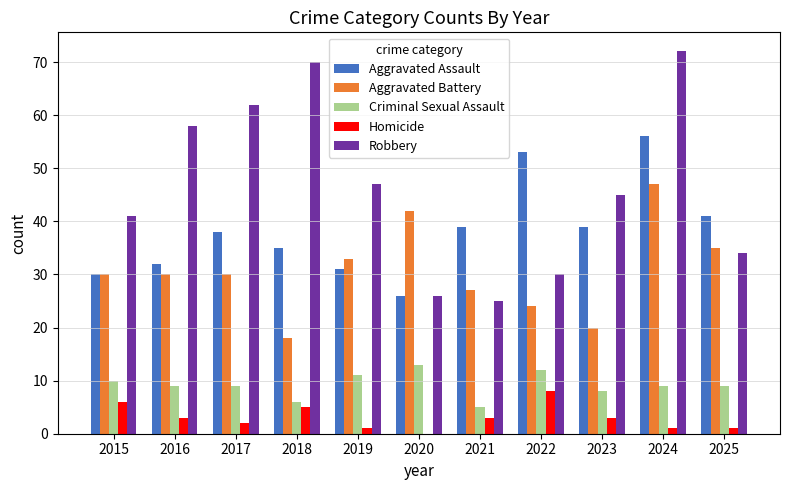

Count the number of categories in the chart.

11